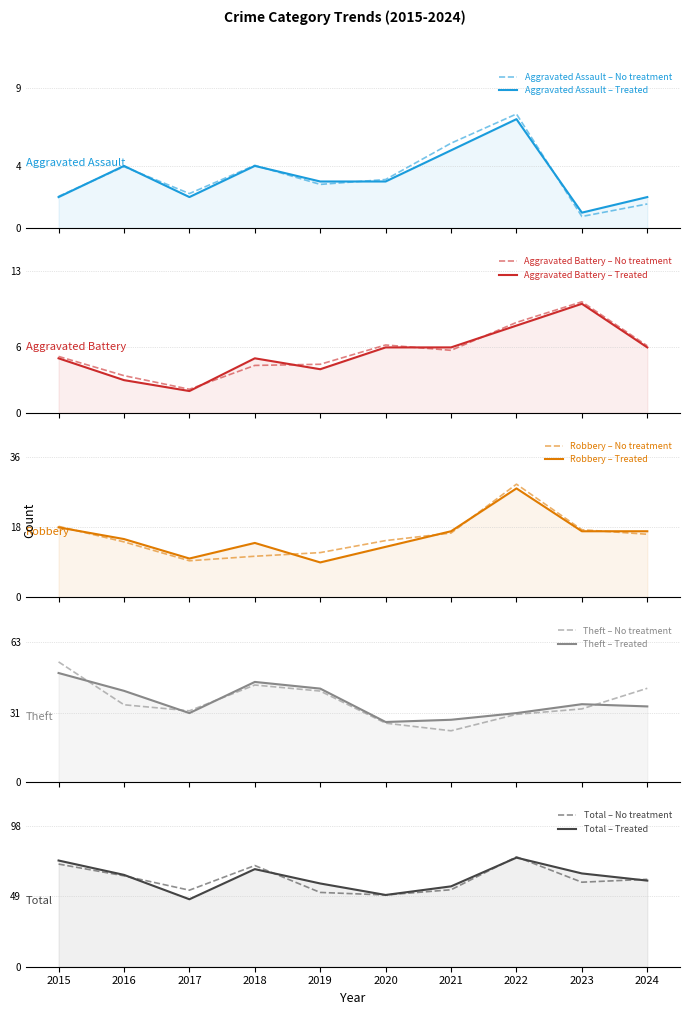

Where is the first local maximum for Aggravated Assault?

2016